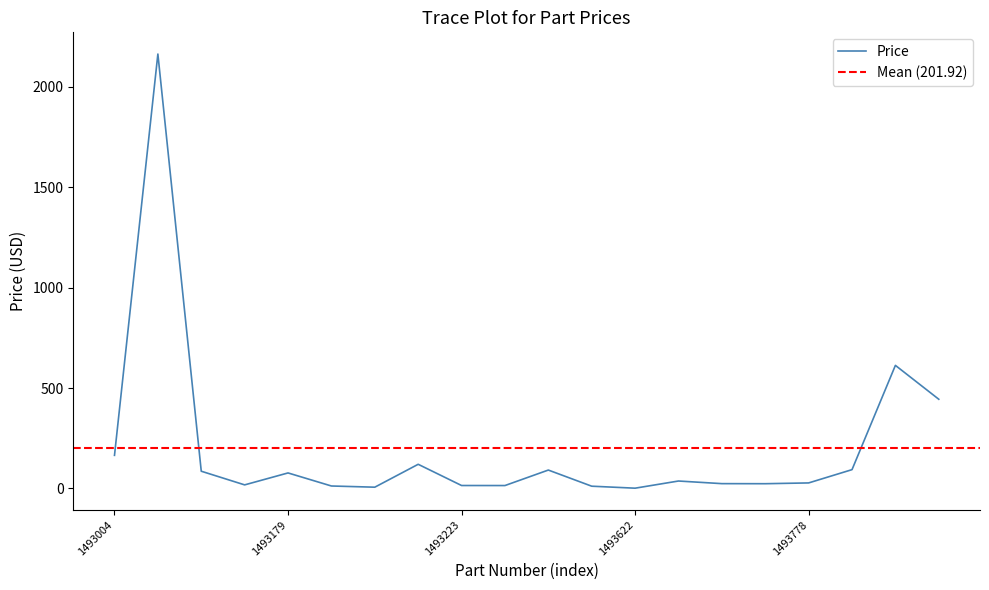

The chart shows a value of 30.3 at 1493792. True or false?

False